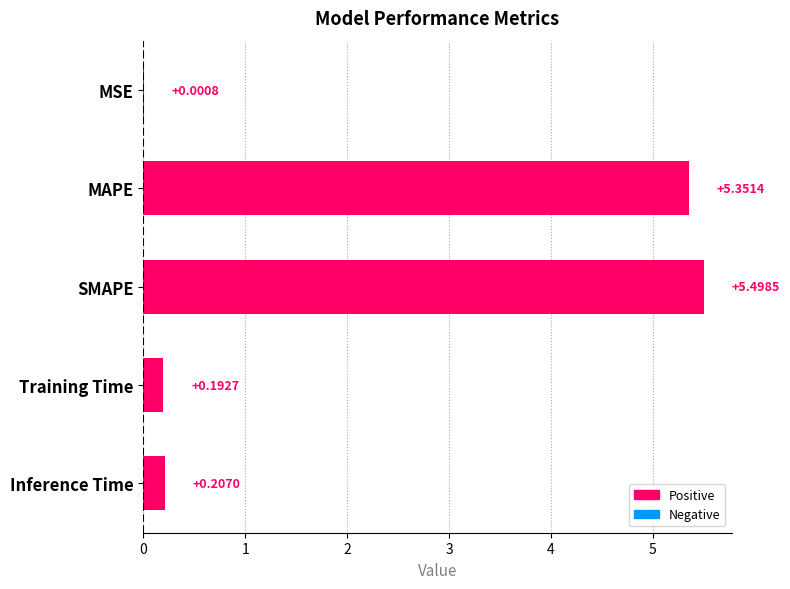

At which category does the chart reach its peak across all series?

SMAPE